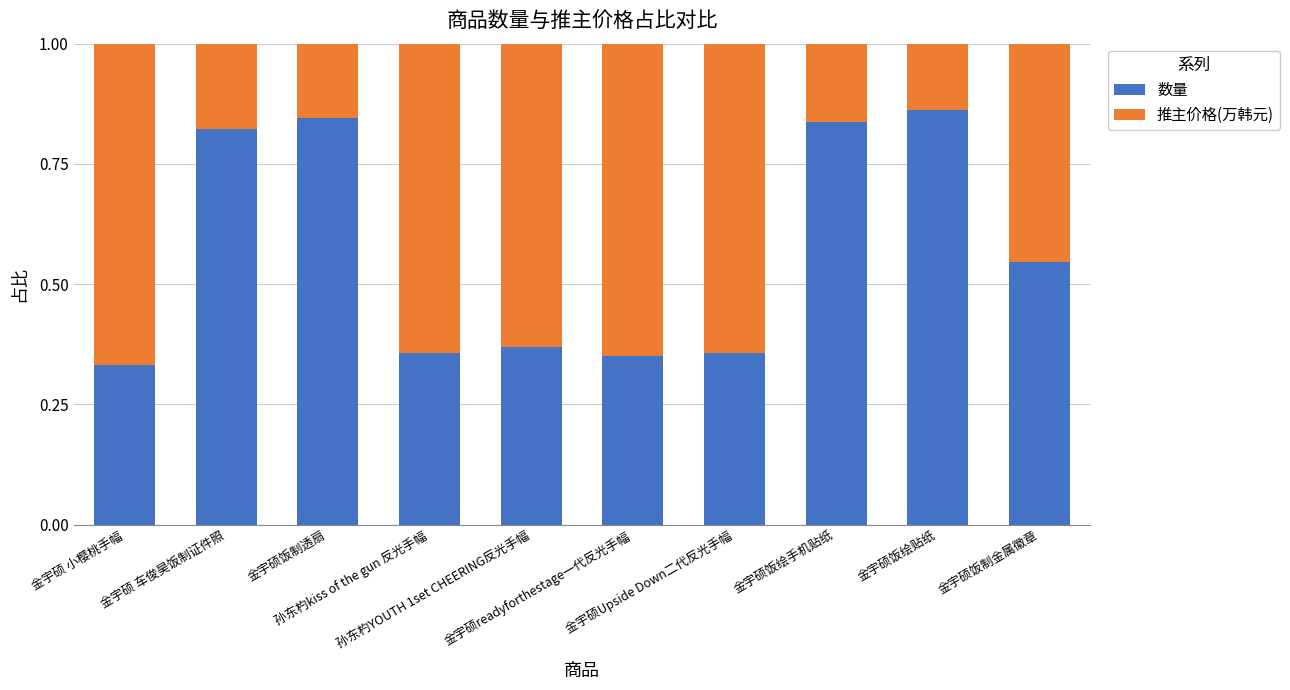

How many 数量 values are between 0 and 1?

10